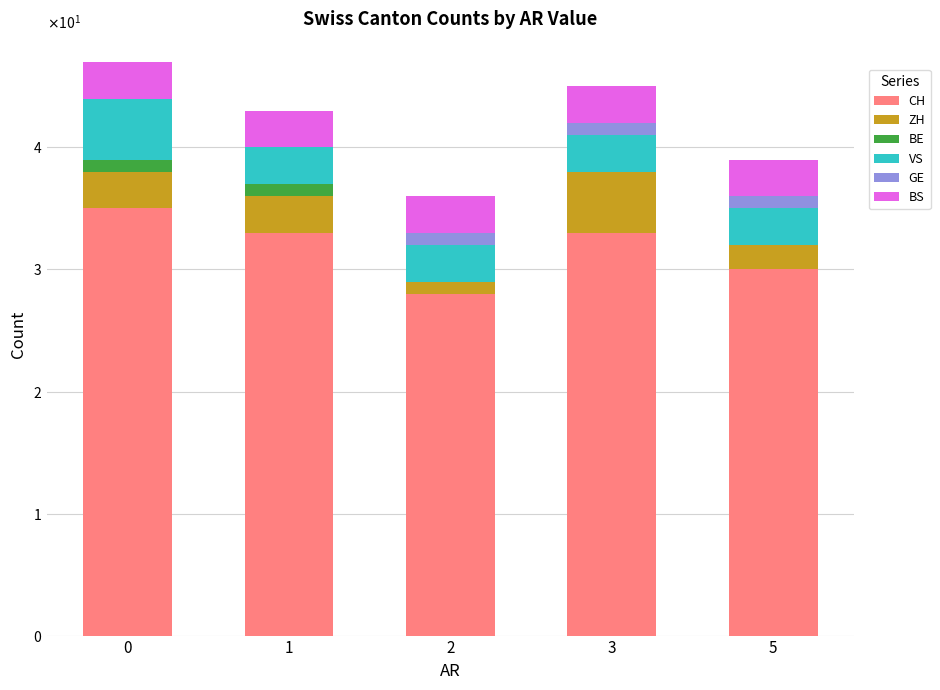

Are the bars grouped side by side (vs. stacked)?

No